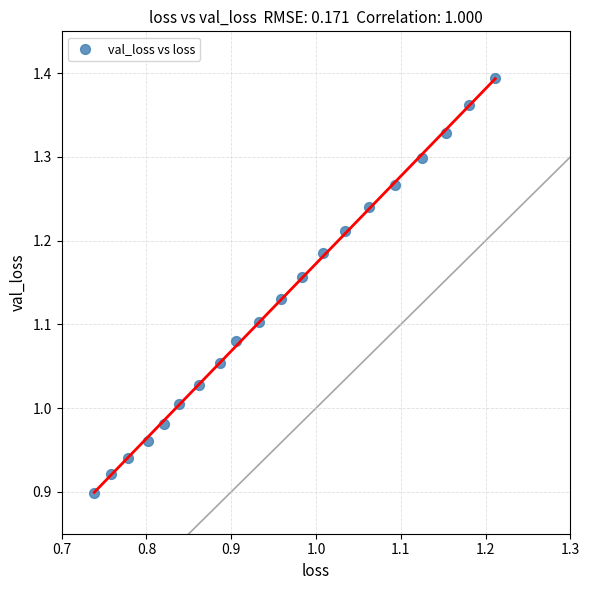

What is the range of X values (max minus min)?

0.5